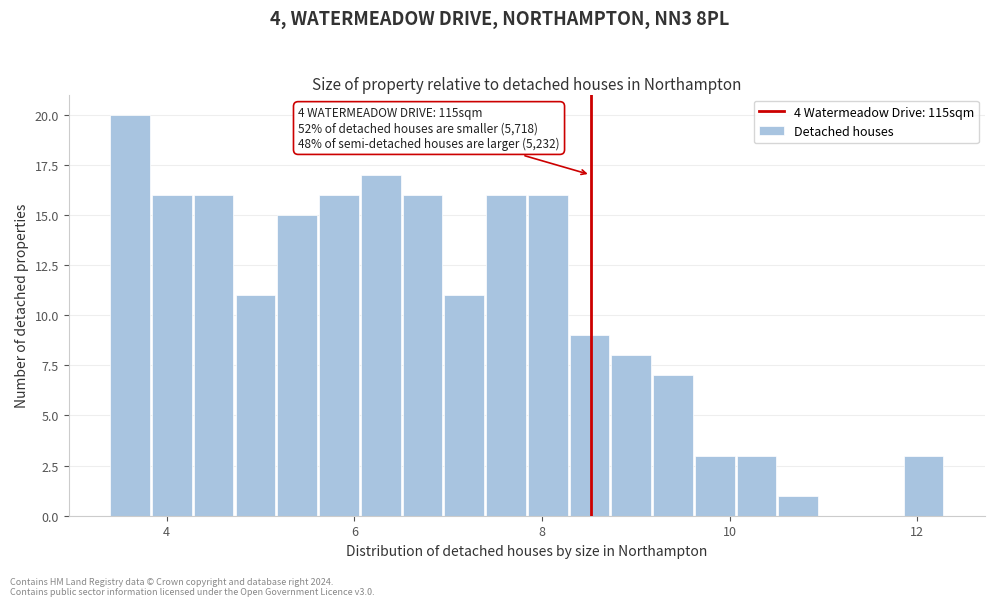

Read against the x-axis, roughly where is the centre of the tallest bar?

3.6